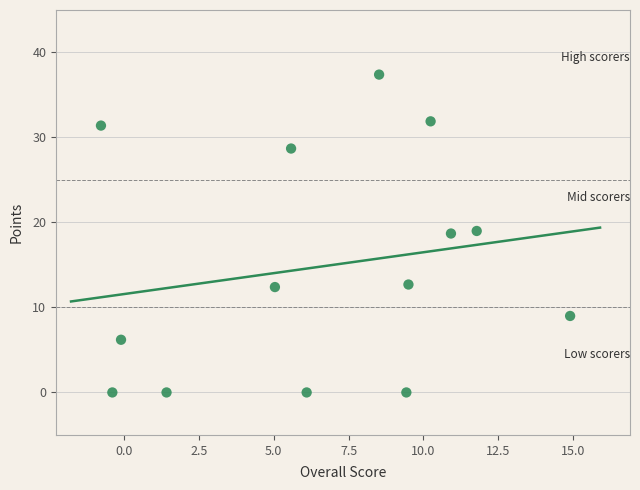

What is the range of X values (max minus min)?

15.7